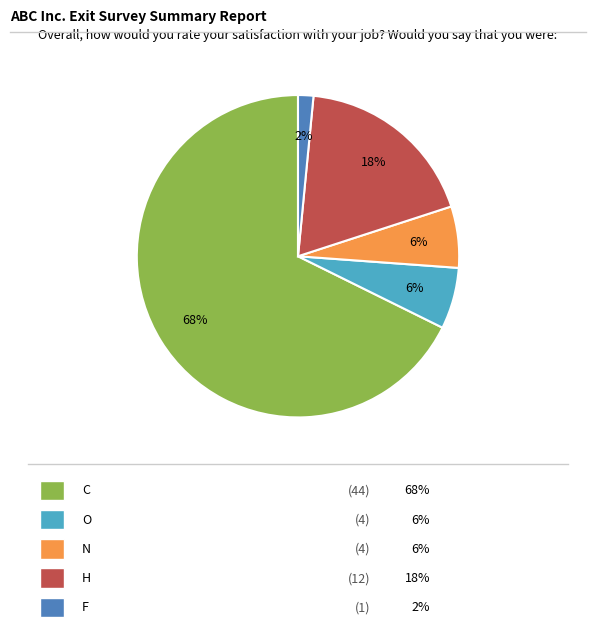

Count the number of slices in the pie.

5